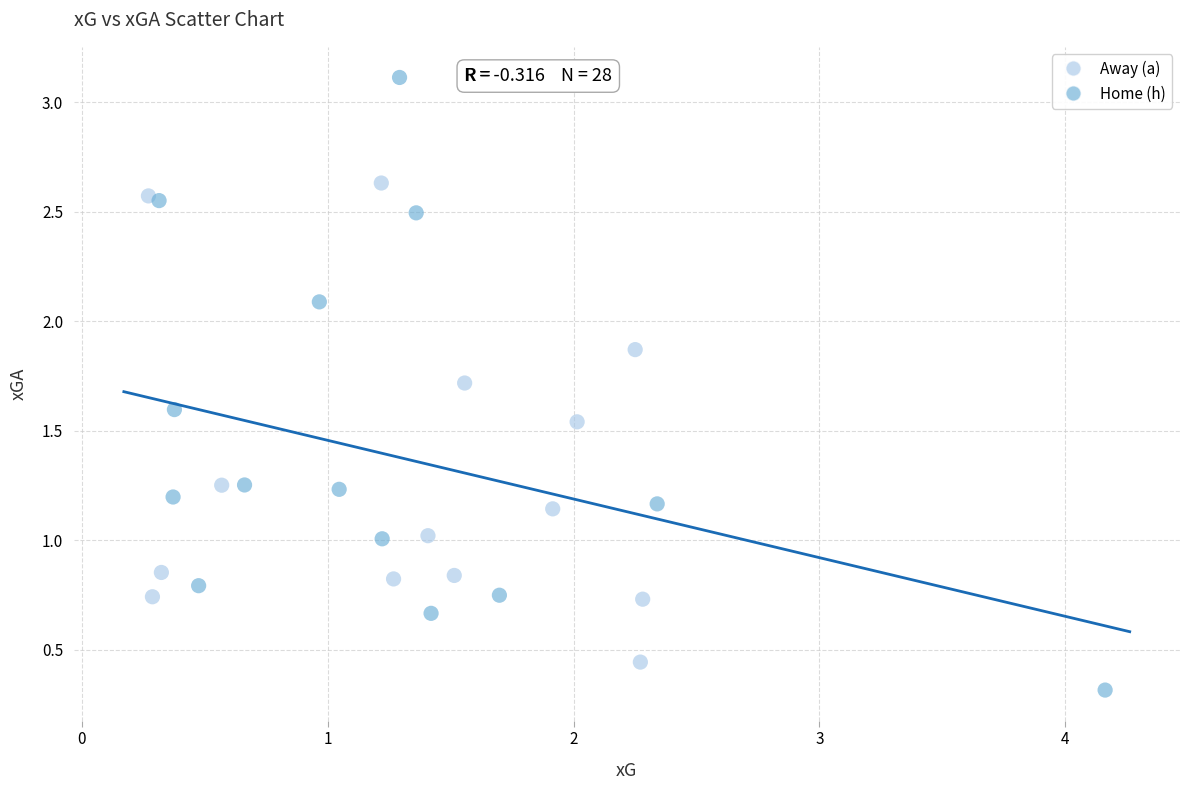

Which series reaches the maximum Y coordinate?

Home (h)